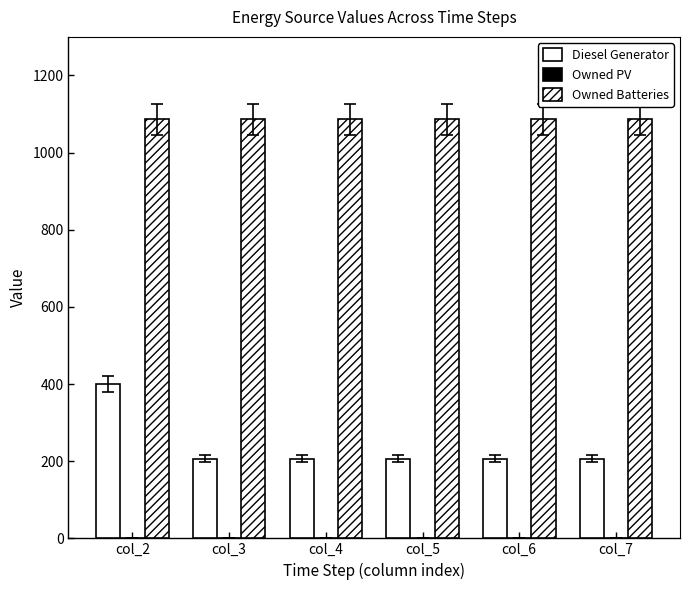

Reading left to right, list all the values displayed in this chart.

Diesel Generator: 400.0	207.0	207.0	207.0	207.0	207.0
Owned PV: 0.0	0.0	0.0	0.0	0.0	0.0
Owned Batteries: 1086.0	1086.0	1086.0	1086.0	1086.0	1086.0